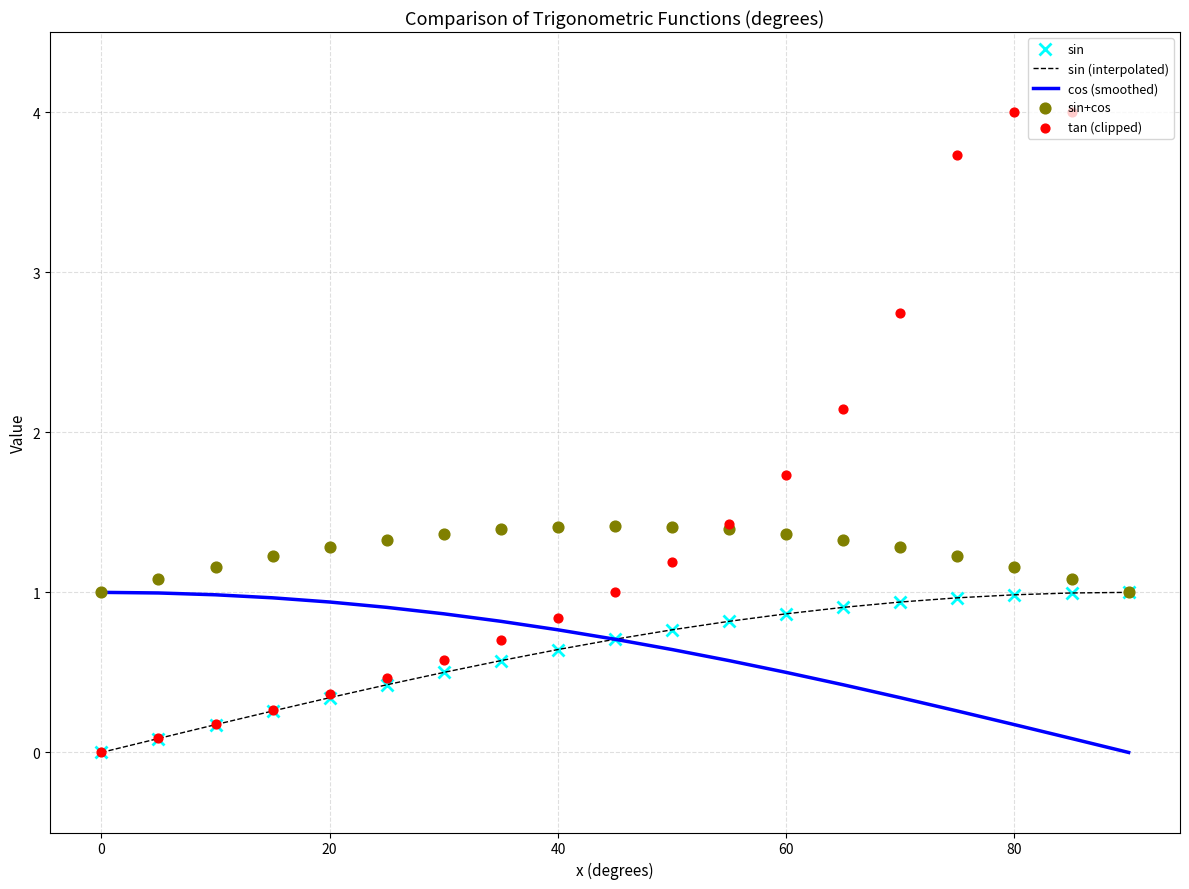

At how many categories does at least one series exceed 0?

19